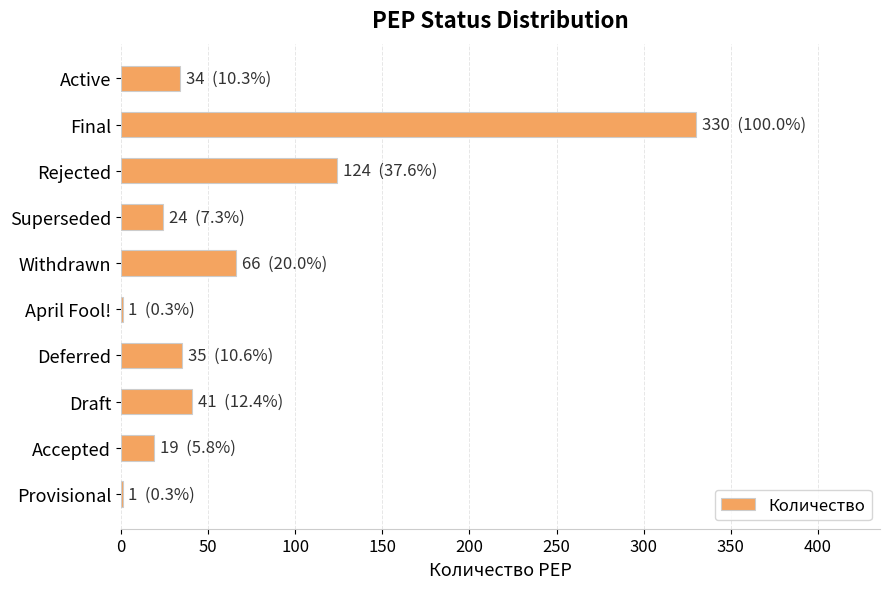

Does the chart contain stacked bars?

No